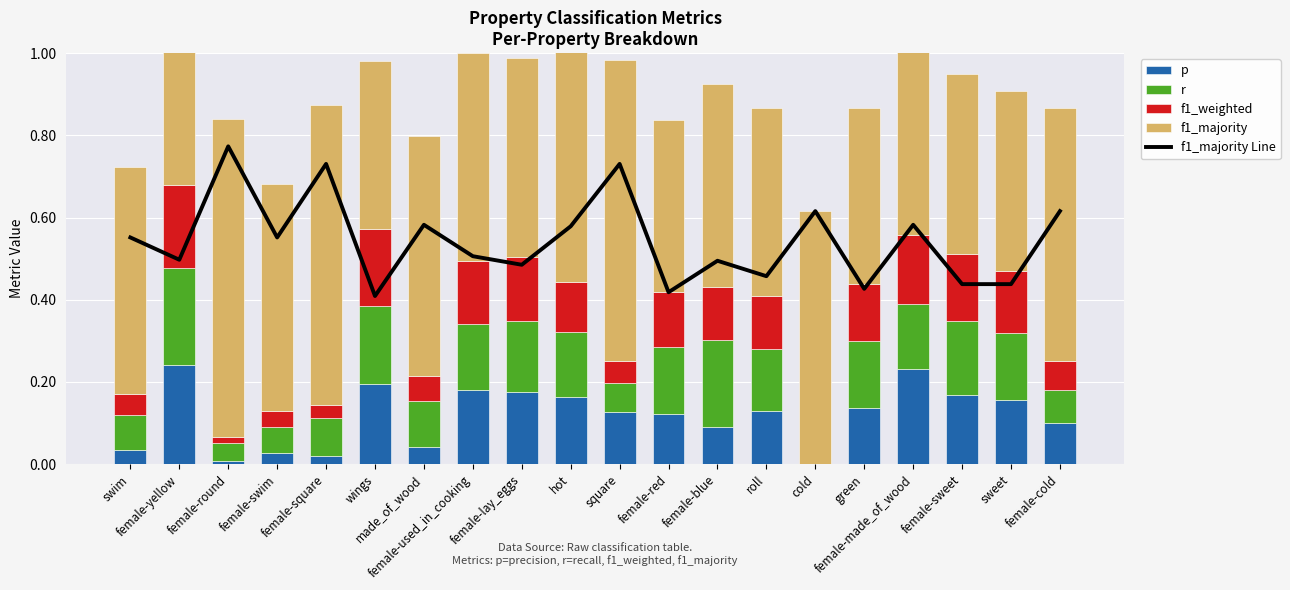

How many values in r are above zero?

19